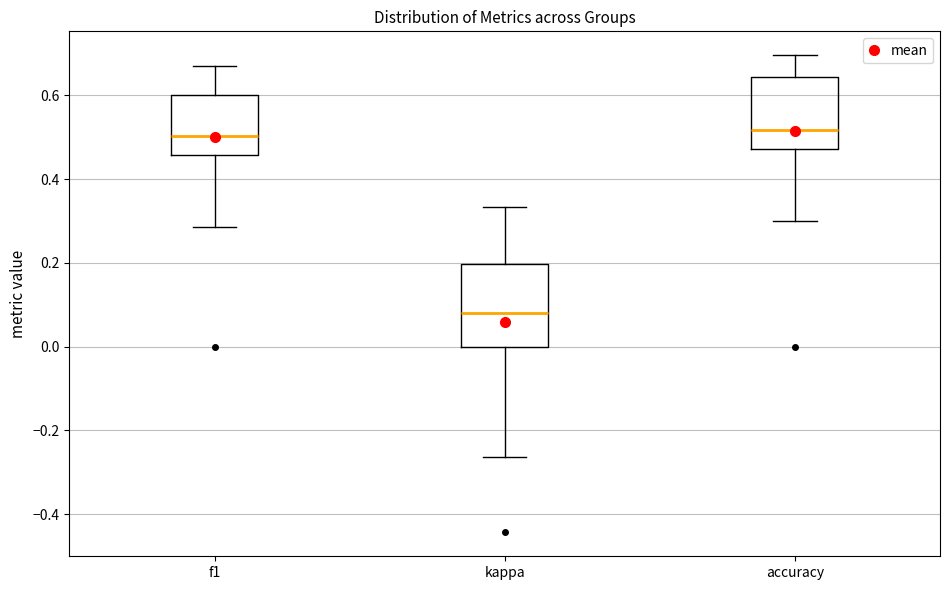

Reading left to right, read every box against the y-axis: the position of its median line, the range the box covers, and the ends of its whiskers. The values are not printed on the chart, so give them approximately, as read against the axis.

f1: median 0.50, box 0.46 to 0.60, whiskers 0.28 to 0.68
kappa: median 0.08, box 0.00 to 0.20, whiskers -0.26 to 0.34
accuracy: median 0.52, box 0.48 to 0.64, whiskers 0.30 to 0.70